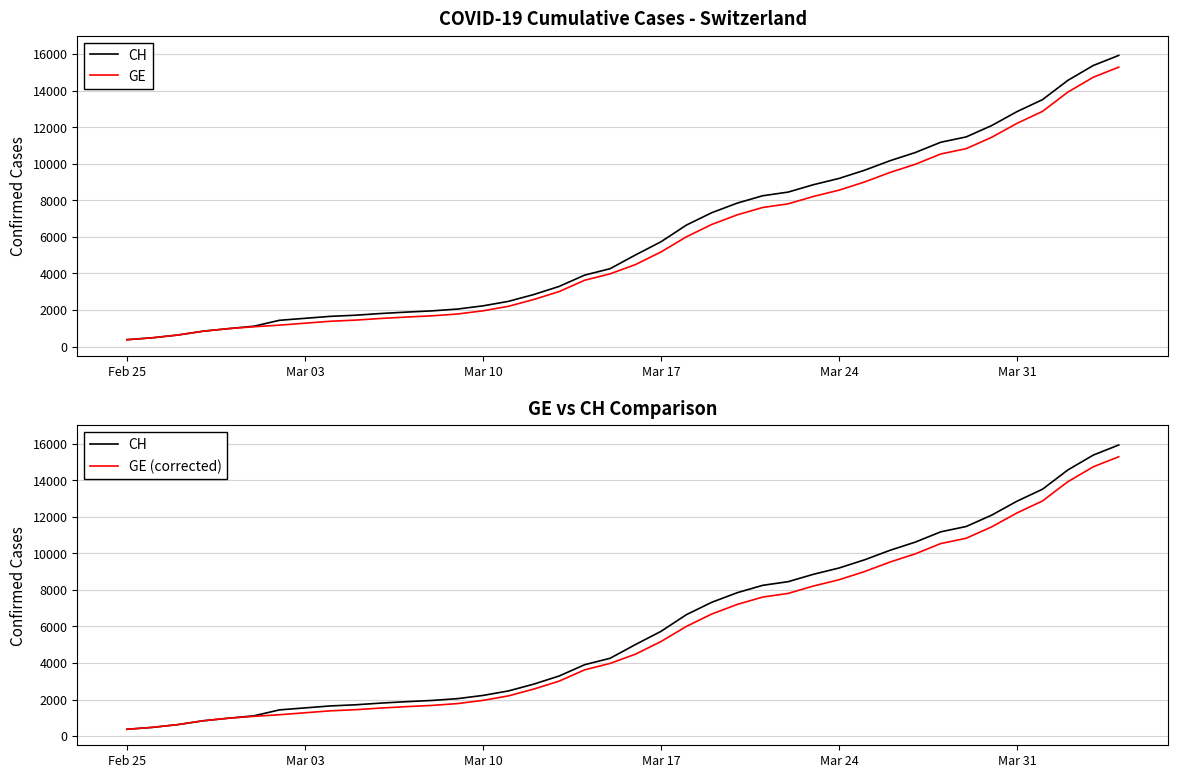

What is the sum of all GE (corrected) values?

225656